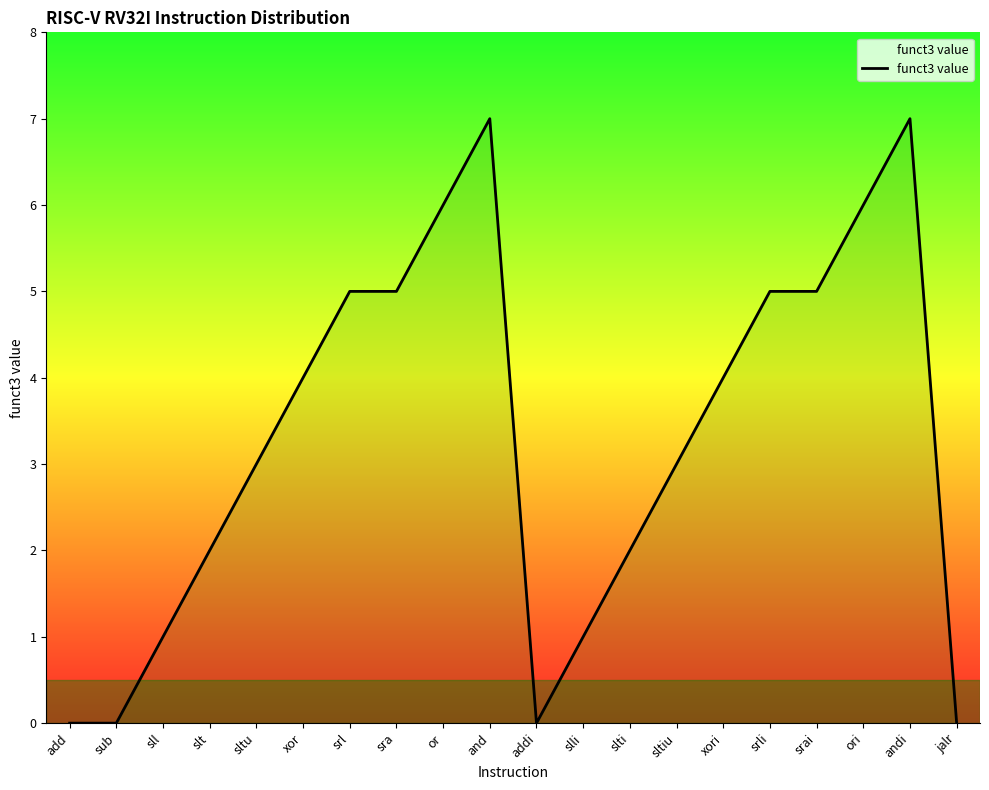

How many lines are shown in the chart?

1